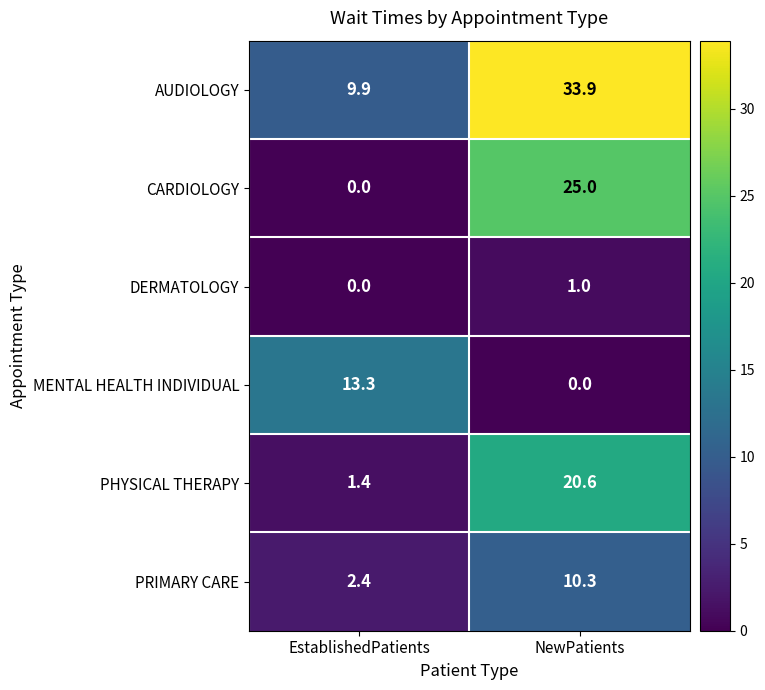

Reading right to left, list all the values displayed in this chart.

AUDIOLOGY: 33.9	9.9
CARDIOLOGY: 25.0	0.0
DERMATOLOGY: 1.0	0.0
MENTAL HEALTH INDIVIDUAL: 0.0	13.3
PHYSICAL THERAPY: 20.6	1.4
PRIMARY CARE: 10.3	2.4